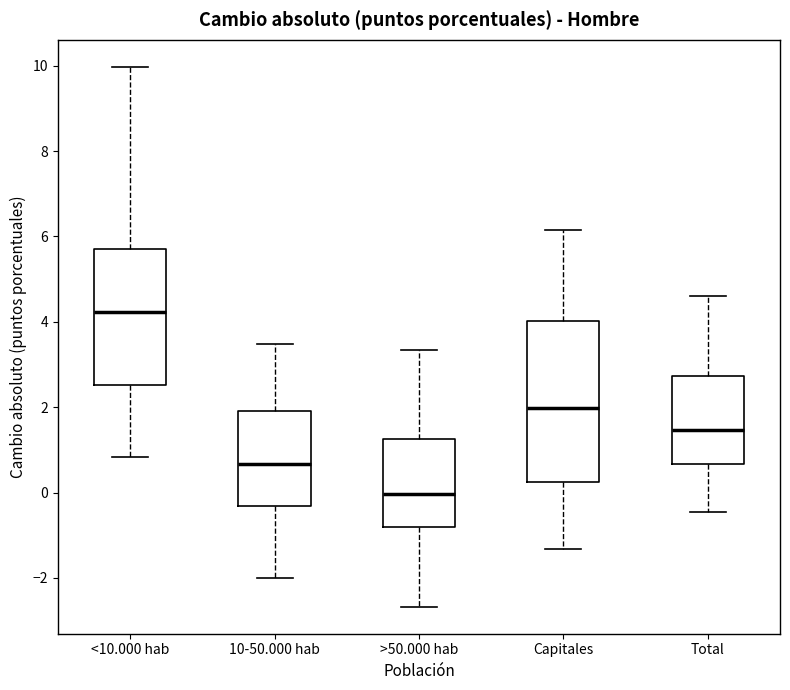

Reading left to right, read every box against the y-axis: the position of its median line, the range the box covers, and the ends of its whiskers. The values are not printed on the chart, so give them approximately, as read against the axis.

<10.000 hab: median 4.2, box 2.6 to 5.6, whiskers 0.8 to 10.0
10-50.000 hab: median 0.6, box -0.4 to 2.0, whiskers -2.0 to 3.4
>50.000 hab: median 0.0, box -0.8 to 1.2, whiskers -2.6 to 3.4
Capitales: median 2.0, box 0.2 to 4.0, whiskers -1.4 to 6.2
Total: median 1.4, box 0.6 to 2.8, whiskers -0.4 to 4.6